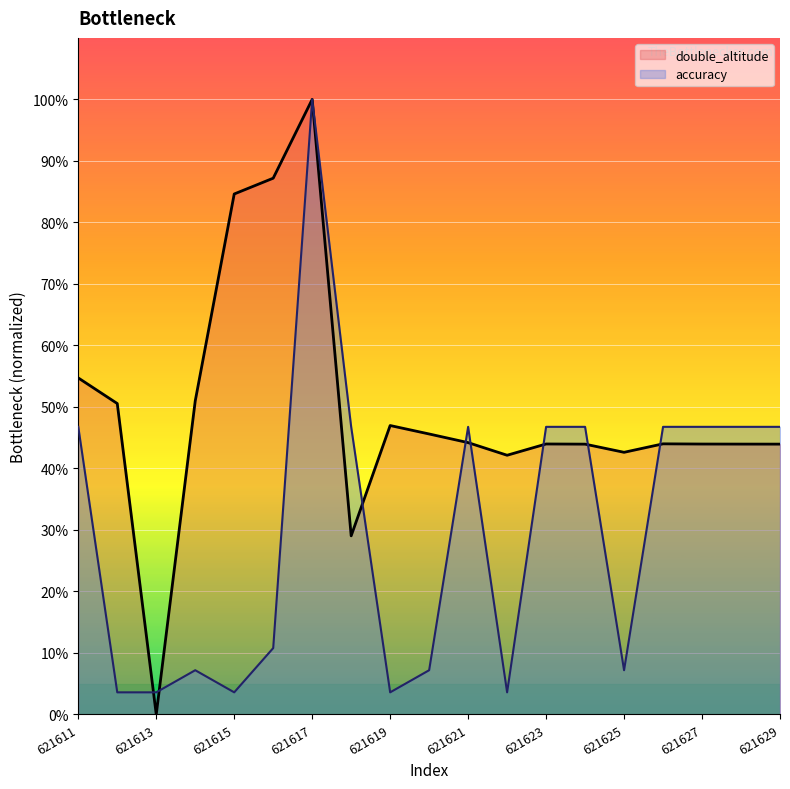

Reading right to left, transcribe all the data shown in this chart.

double_altitude: 44.0	44.0	44.0	44.0	42.6	43.9	44.0	42.1	44.2	45.6	47.0	29.0	100.0	87.2	84.6	51.0	0.0	50.6	54.7
accuracy: 46.8	46.8	46.8	46.8	7.2	46.8	46.8	3.6	46.8	7.2	3.6	46.8	100.0	10.8	3.6	7.2	3.6	3.6	46.8